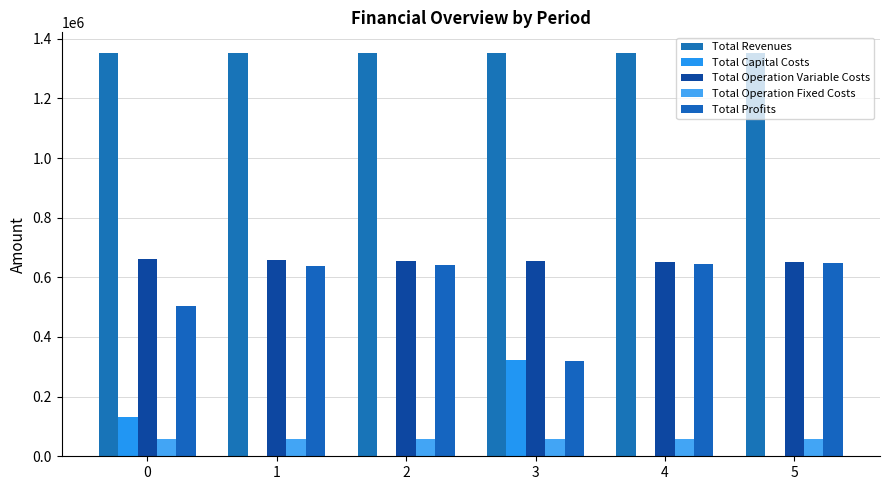

Reading right to left, transcribe all the data shown in this chart.

Total Revenues: 1353830.3	1353830.3	1353830.3	1353088.4	1353088.4	1353088.4
Total Capital Costs: 0.0	0.0	322080.0	0.0	0.0	133056.0
Total Operation Variable Costs: 649915.8	651979.5	654040.3	656423.5	658487.7	660549.2
Total Operation Fixed Costs: 57185.7	57185.7	57185.7	56610.0	56610.0	56610.0
Total Profits: 646728.8	644665.1	320524.3	640054.9	637990.6	502873.2